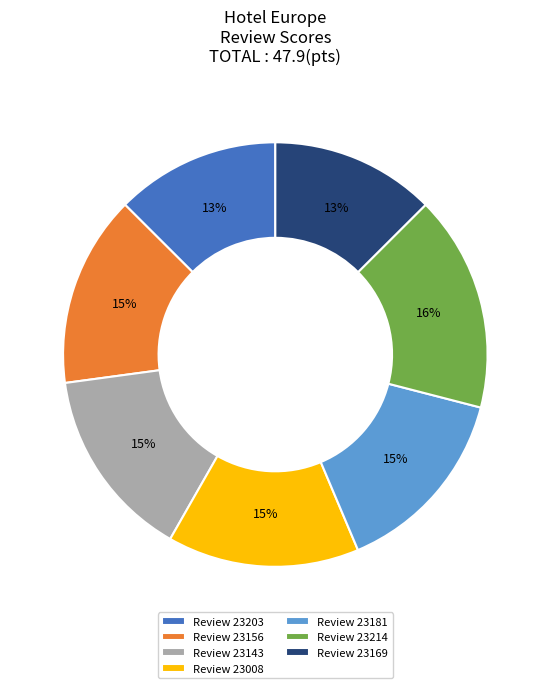

To the nearest percent, what is the average slice percentage?

14%